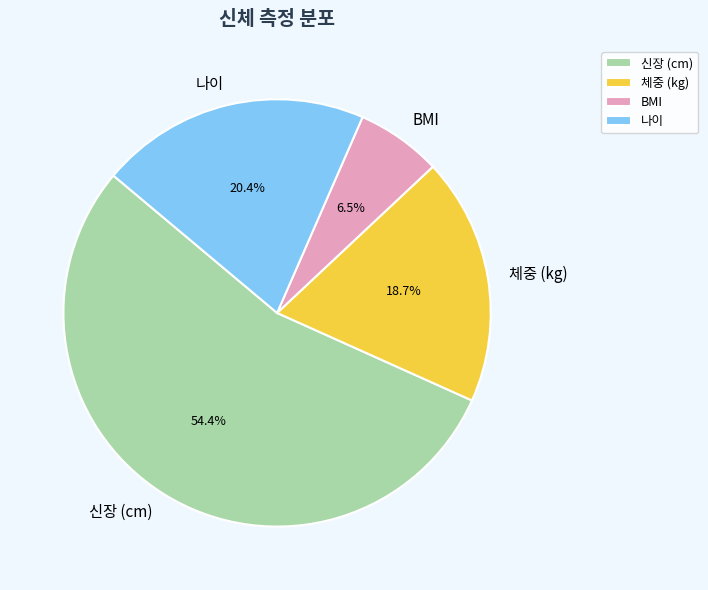

What is the ratio of the value at 체중 (kg) to the value at 신장 (cm)?

0.3